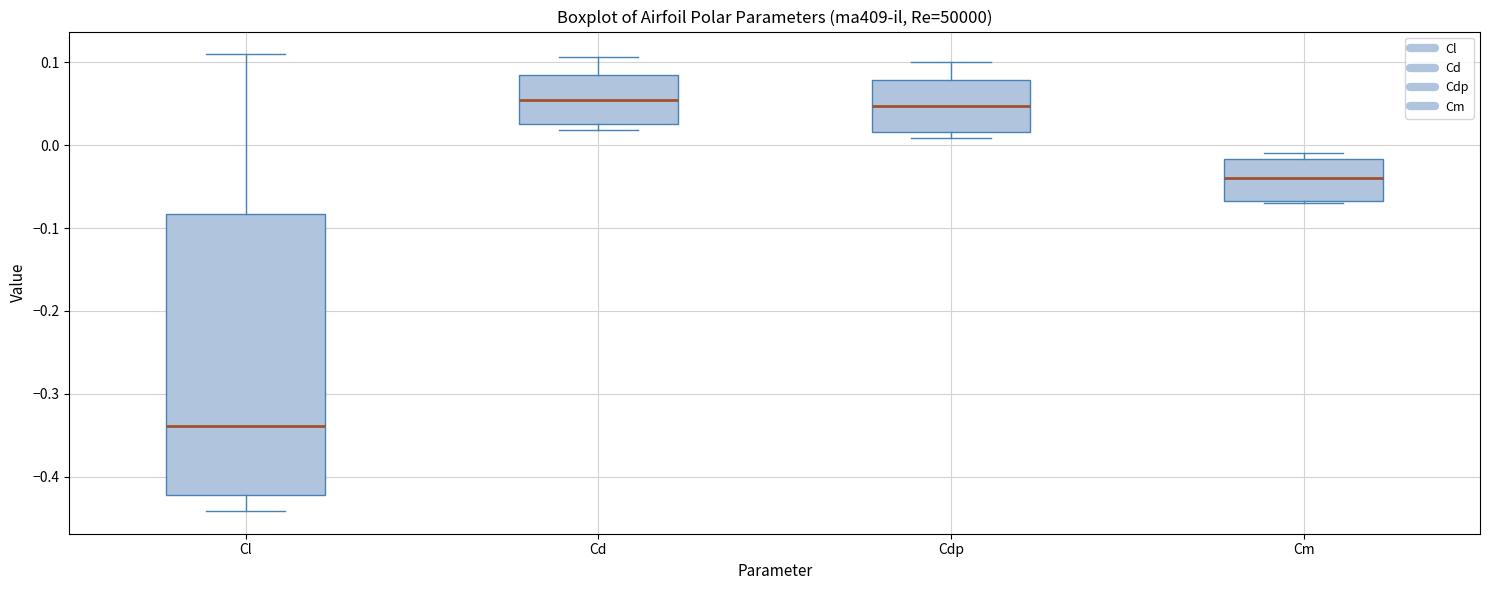

Where does the upper whisker of the box for Cd end on the y-axis? The values are not printed on the chart, so give them approximately, as read against the axis.

0.11